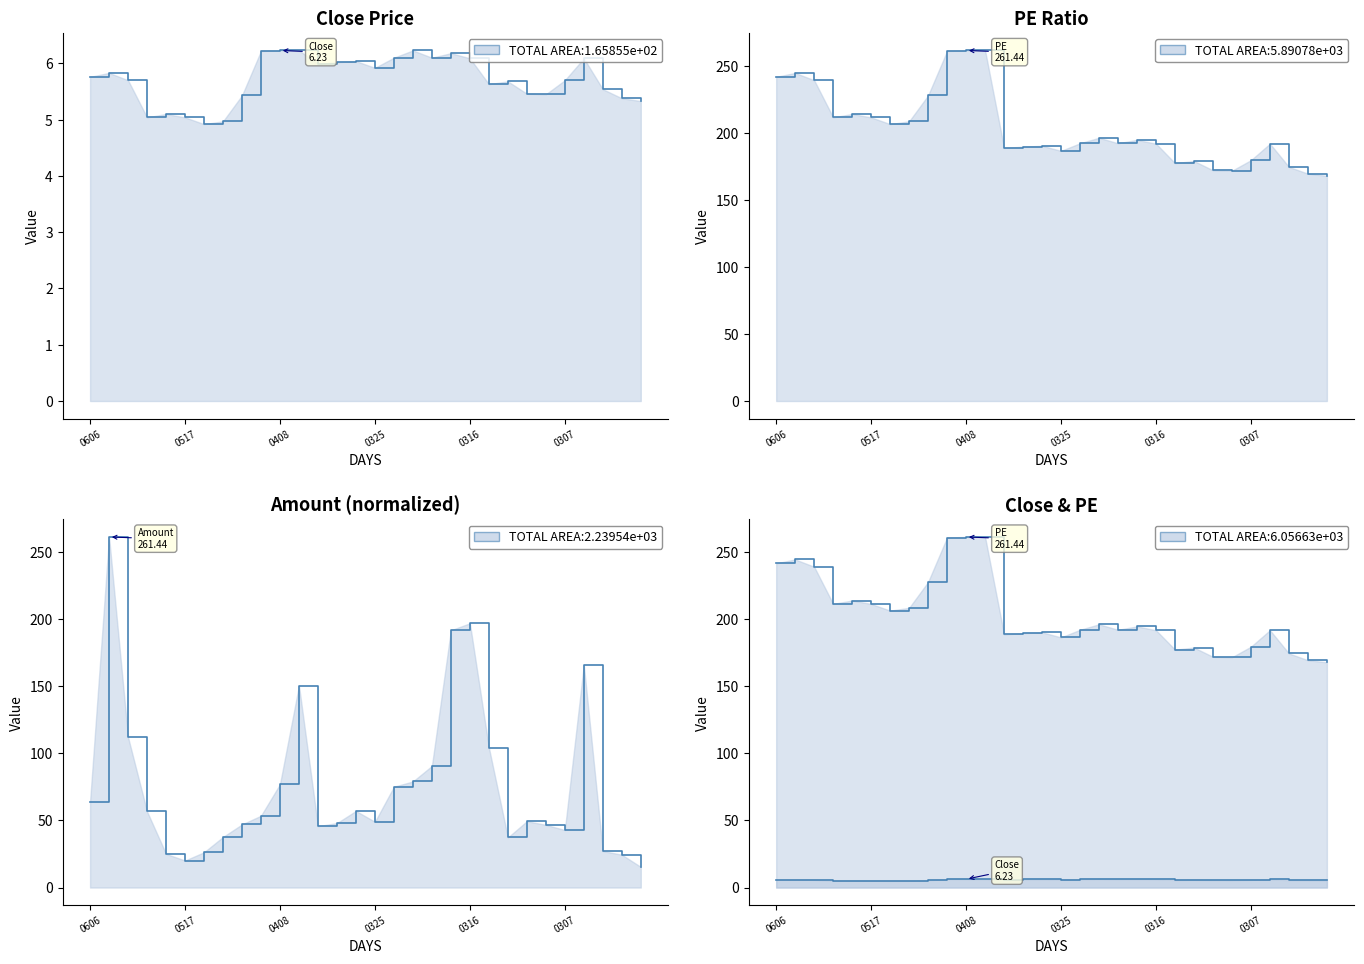

What is the total value across all series at 20220407?

418.3